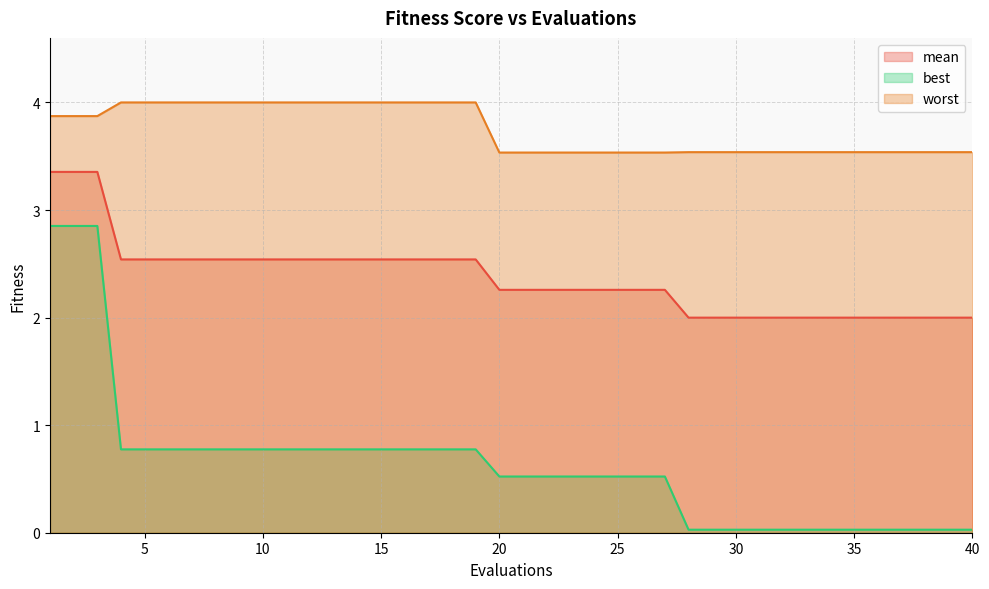

Which series has the widest spread of values?

best